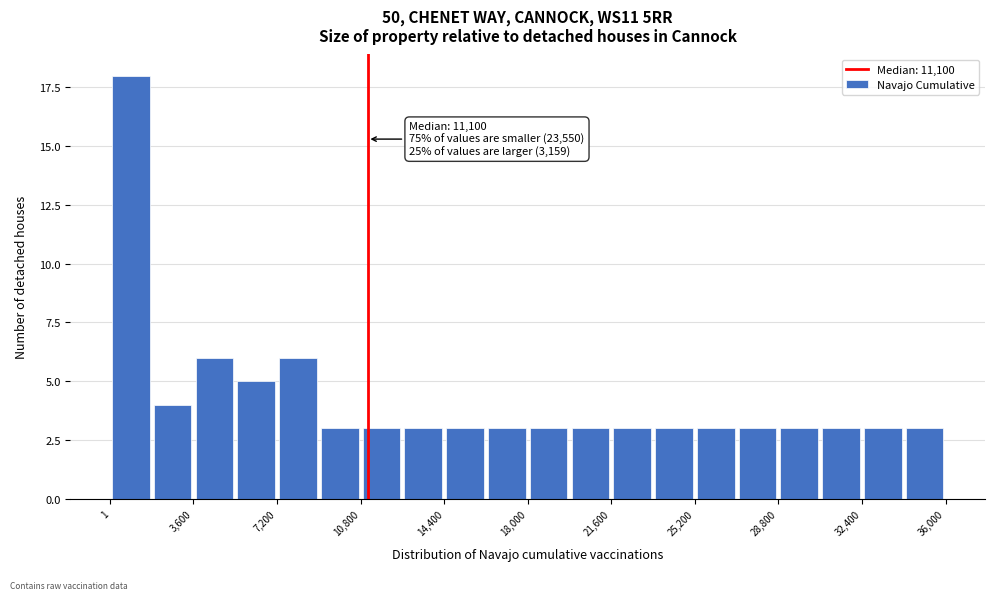

Around what value on the x-axis is the tallest bar? Give the approximate position of its centre, as read against the axis.

1000